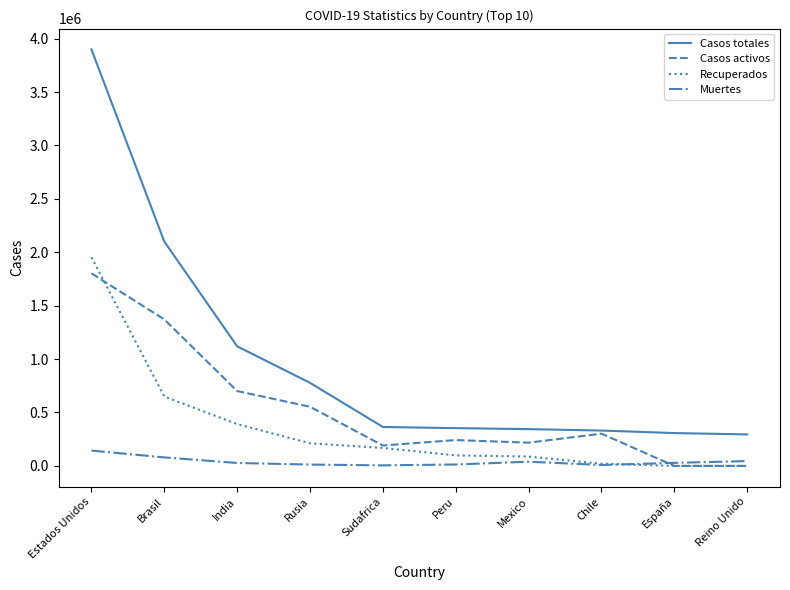

Which series changed the most between India and Sudafrica?

Casos totales